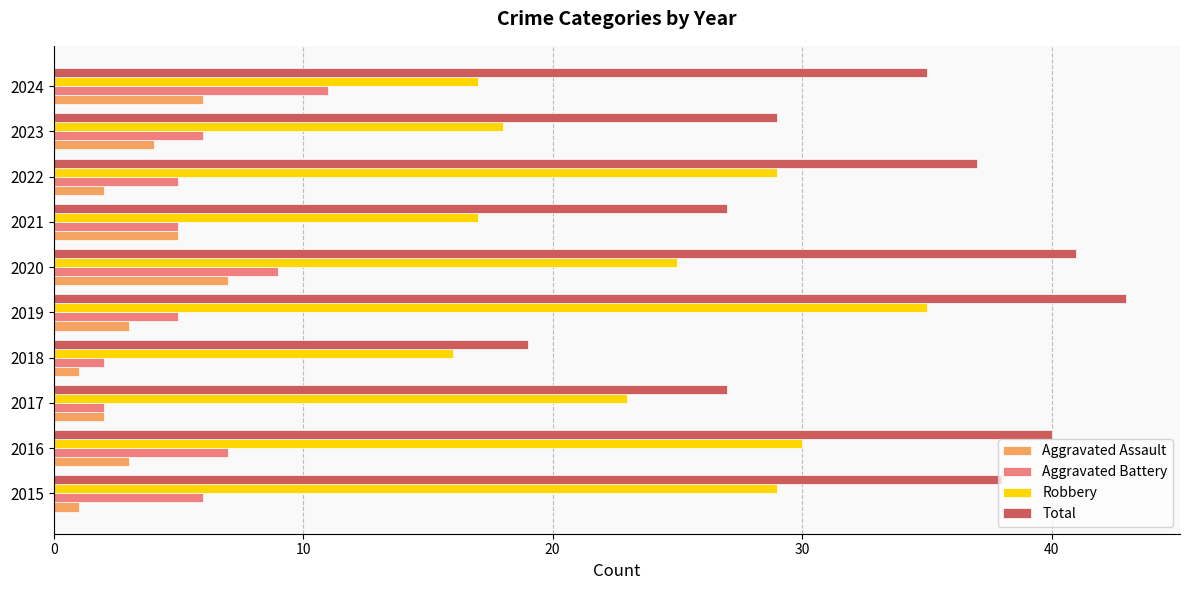

At how many categories does at least one series exceed 33?

6